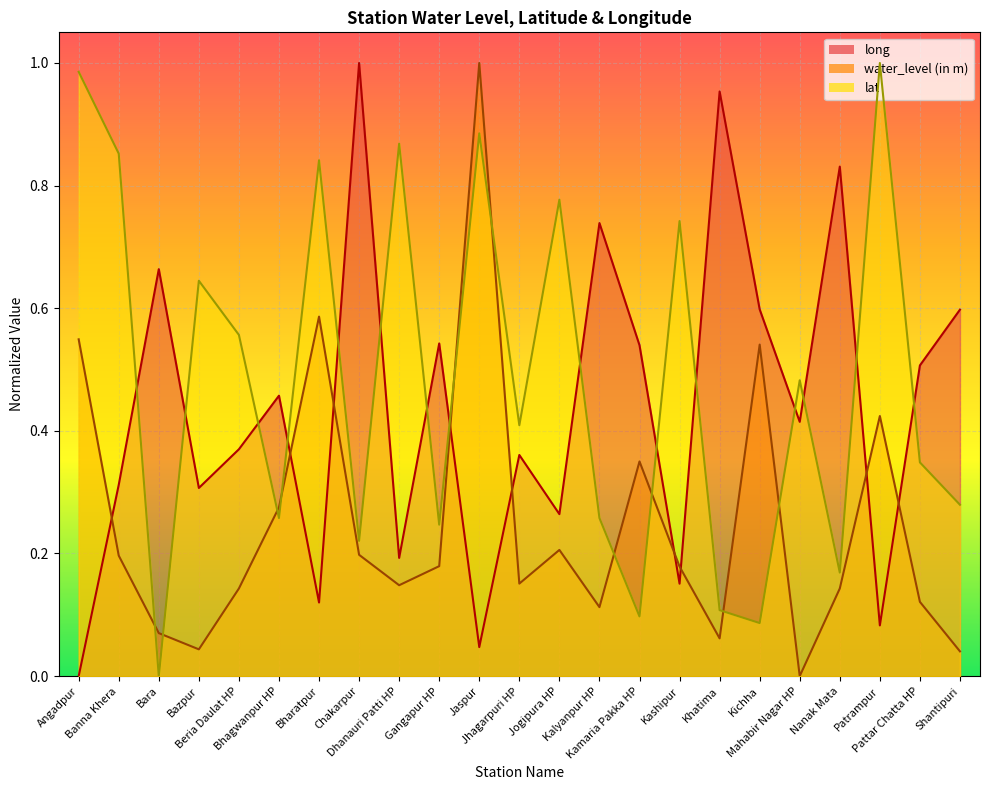

Is it true that long equals 0.2 at Beria Daulat HP?

False